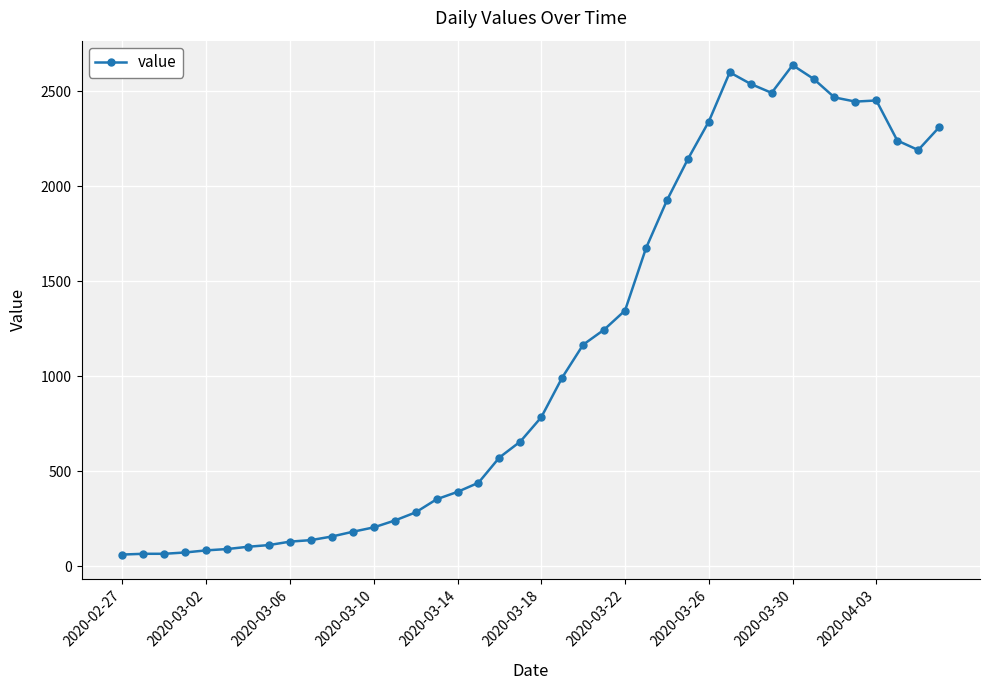

What is the minimum value shown in the chart?

61